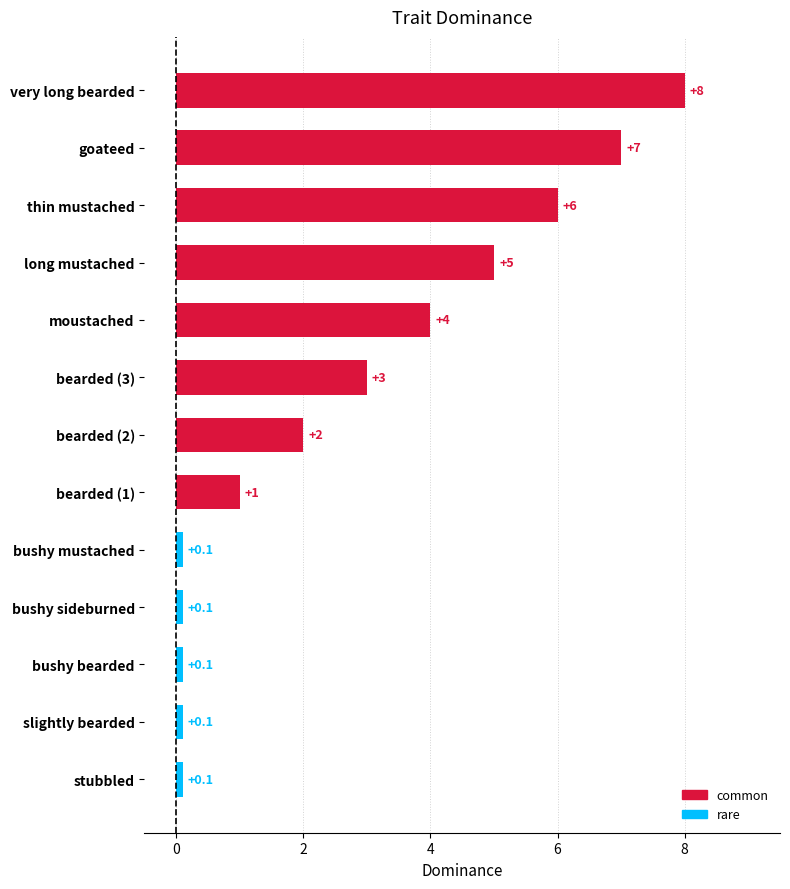

What is the label of the 11th bar from the bottom?

thin mustached